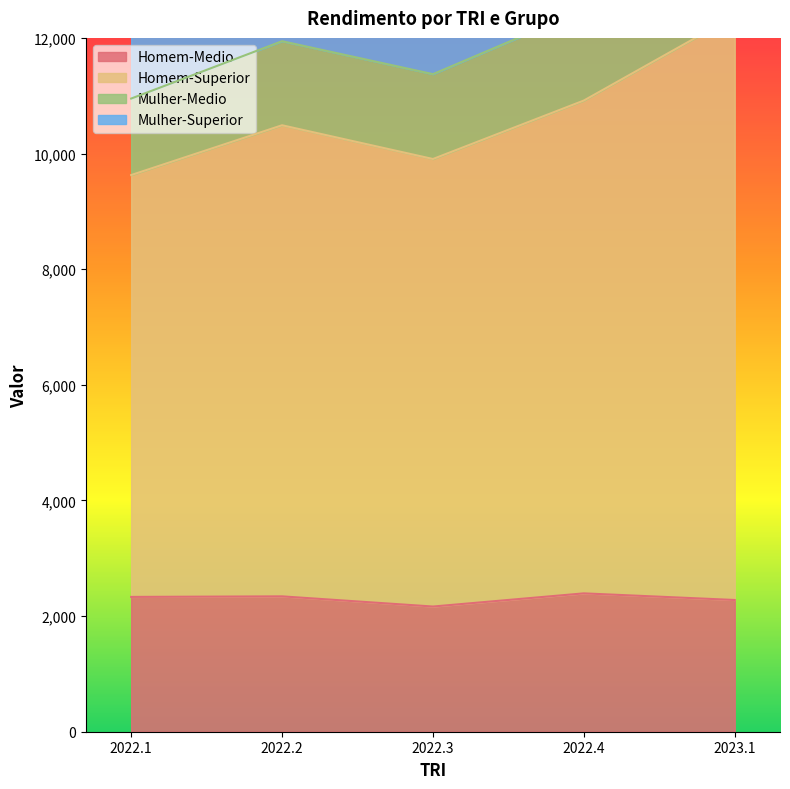

What is the smallest value displayed?

2165.2